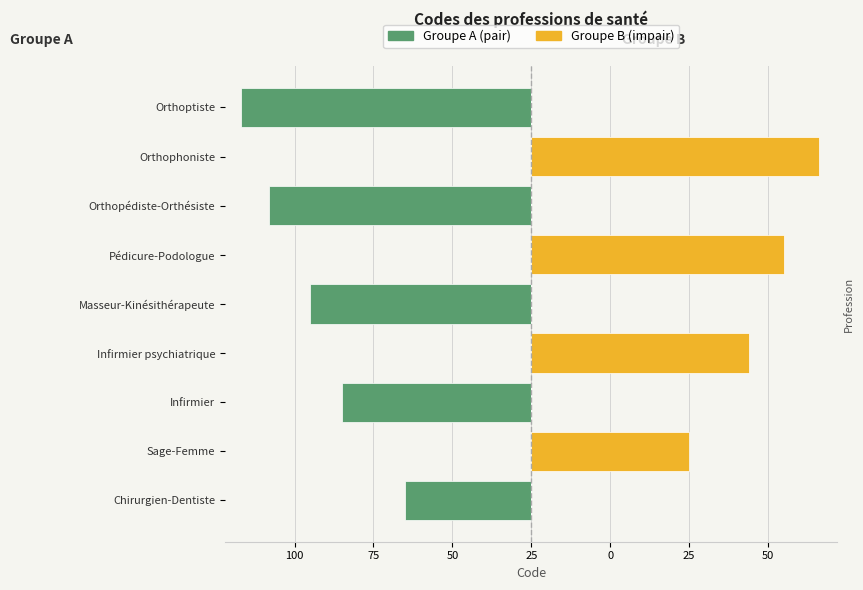

Are the bars grouped side by side (vs. stacked)?

Yes